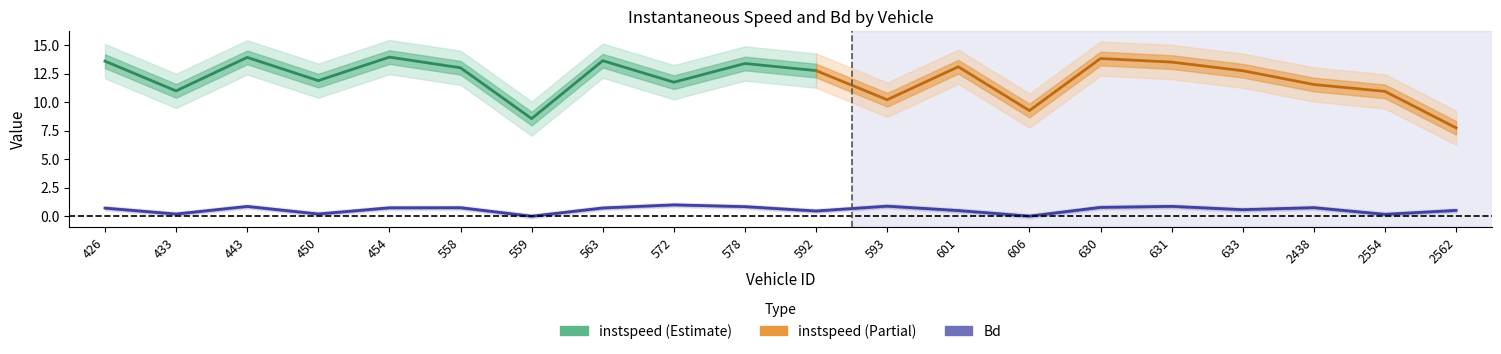

What is the change in value from 450 to 2562?

+0.3